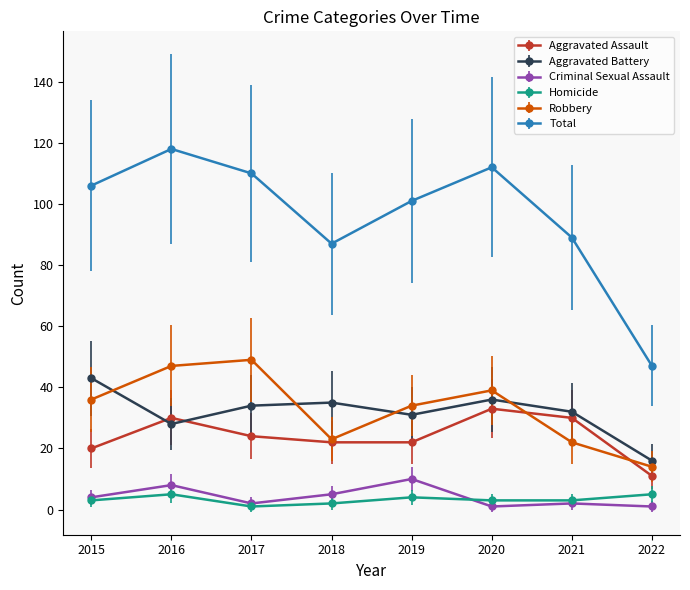

Which series has the largest total across all categories?

Total